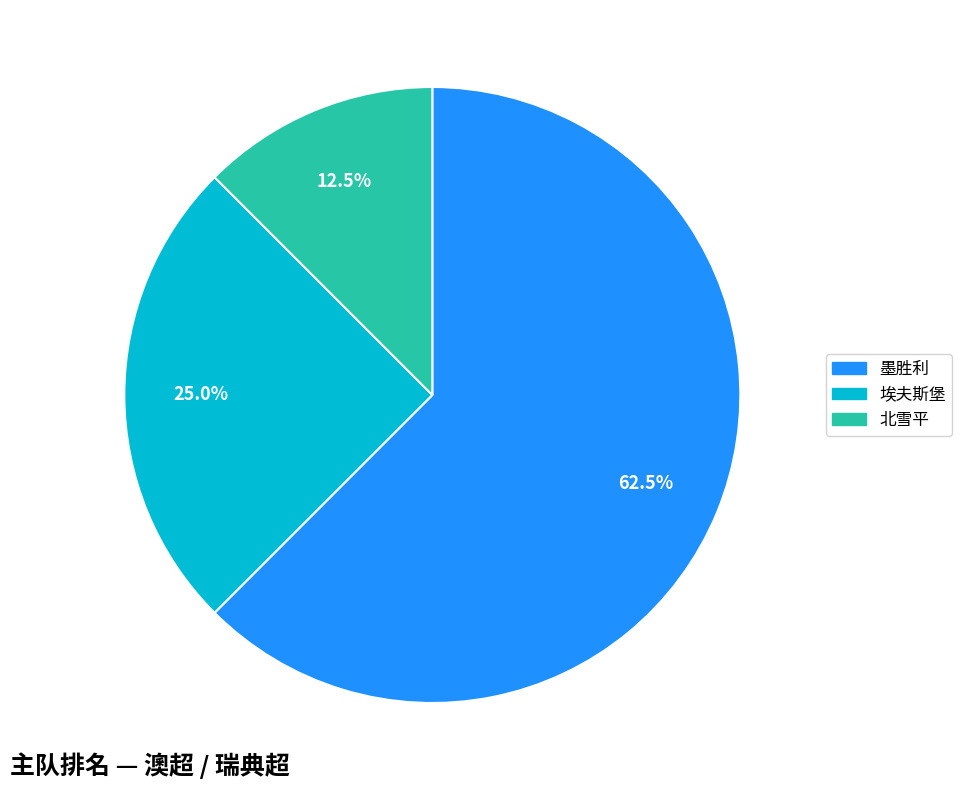

Is there a majority slice in this chart?

Yes